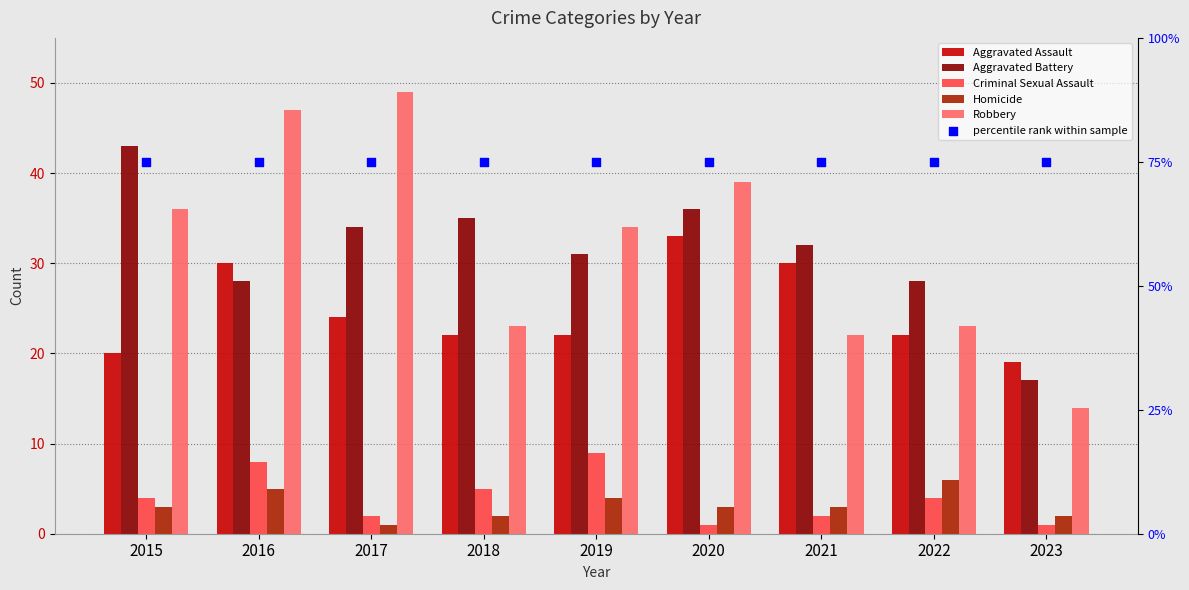

Is the value of Aggravated Battery at 2020 greater than the value of Criminal Sexual Assault at 2018?

Yes